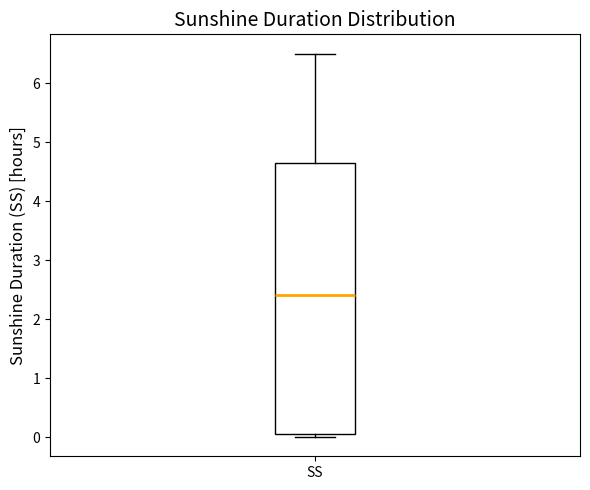

Read this box plot against the y-axis: the position of the median line, the range covered by the box, and the ends of both whiskers. The values are not printed on the chart, so give them approximately, as read against the axis.

median 2.4, box 0.1 to 4.7, whiskers 0.0 to 6.5